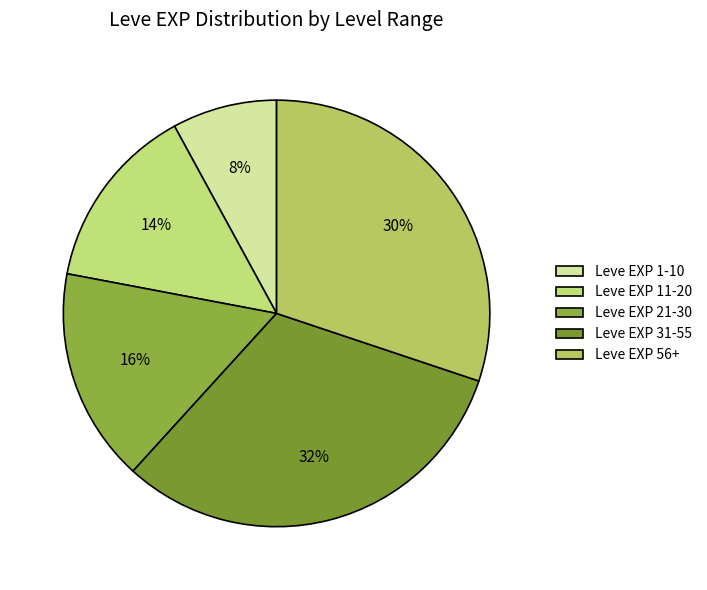

Does any single category account for the majority?

No